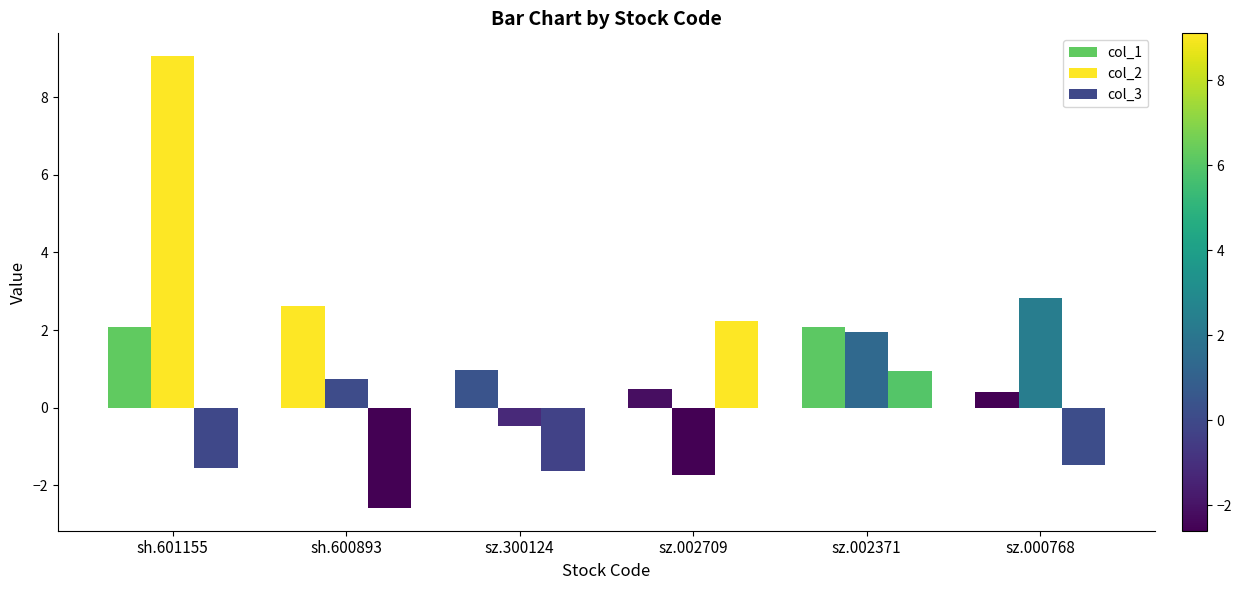

Does the chart contain stacked bars?

No